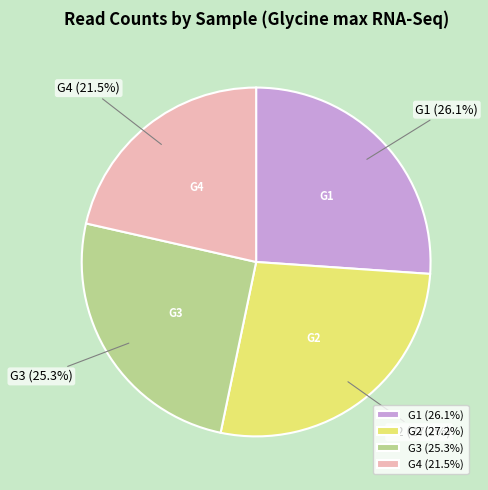

Approximately how many times larger is the value at G3 compared to G4?

1.2